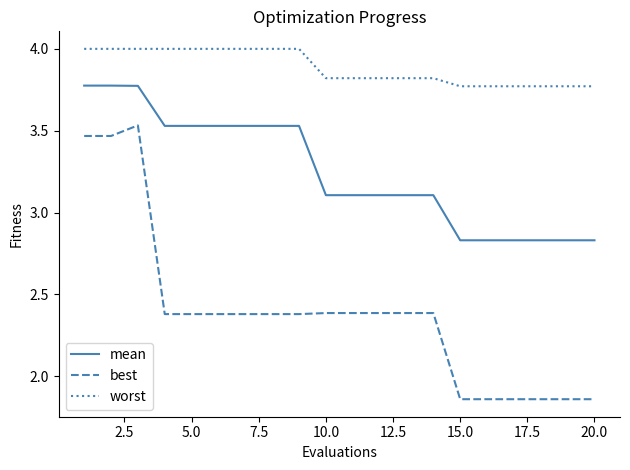

Does the chart have visible grid lines?

No